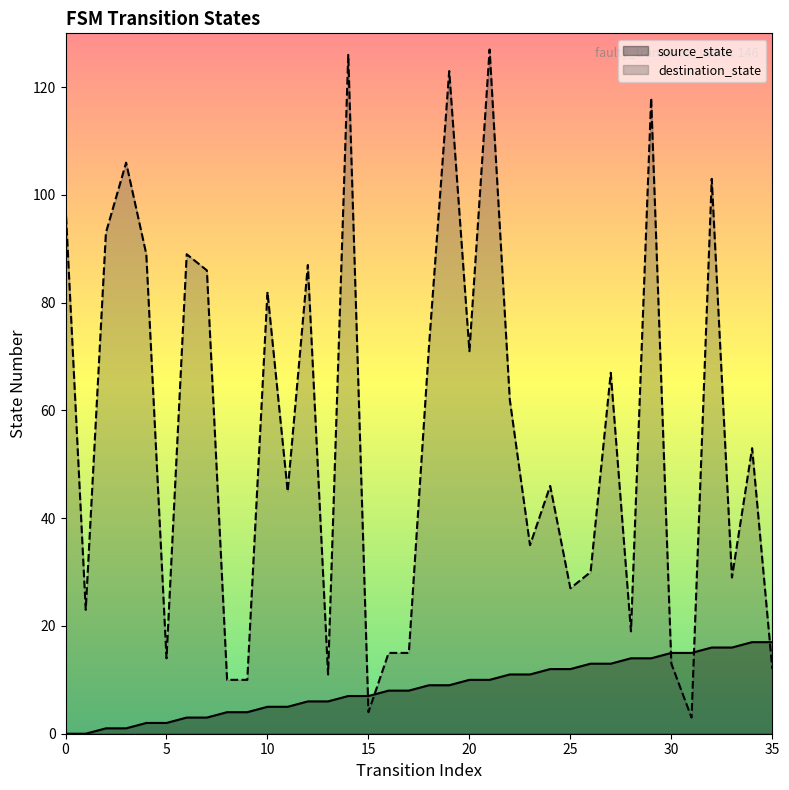

Which series has the largest total across all categories?

destination_state